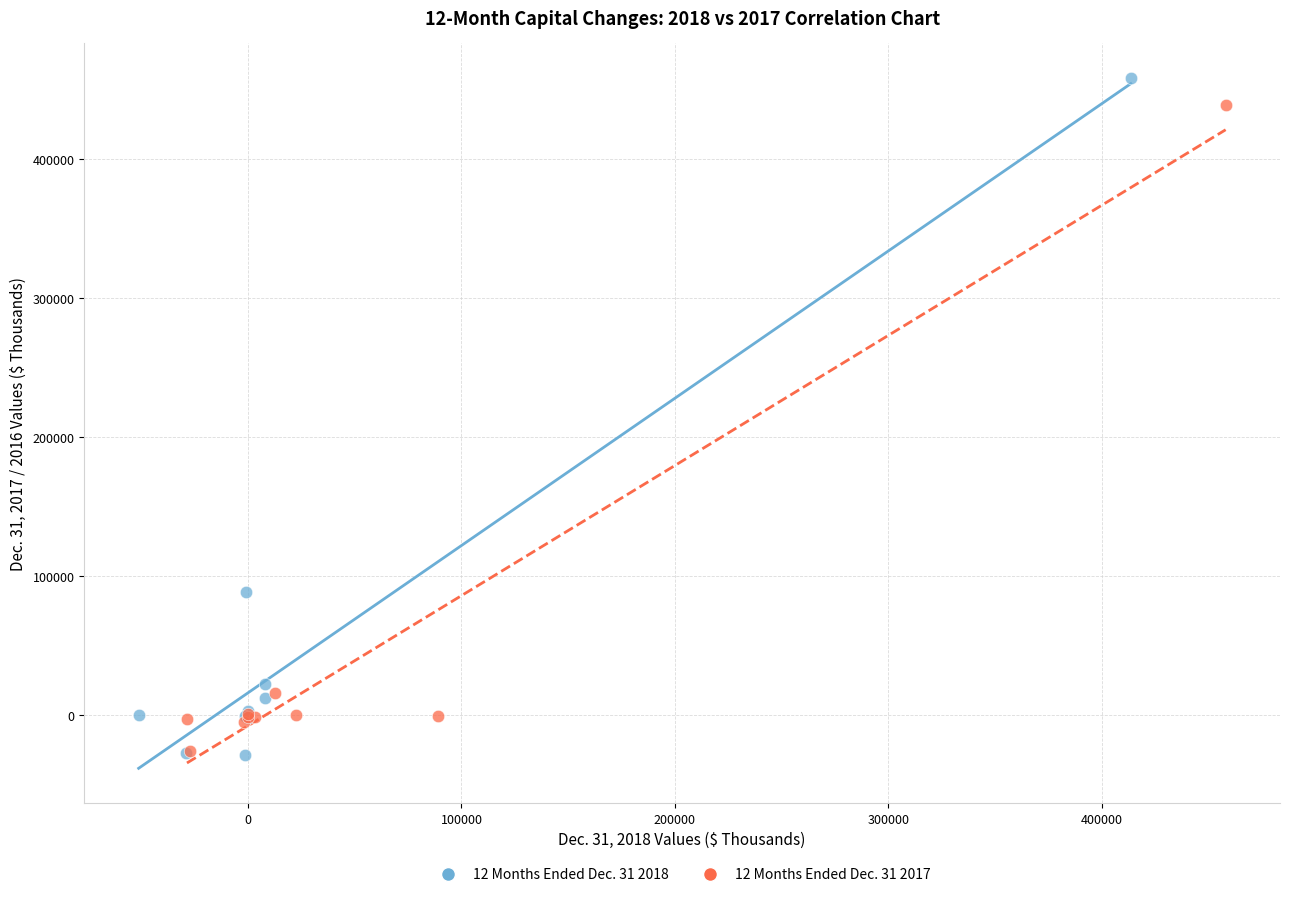

Which series has the widest spread of Y values?

12 Months Ended Dec. 31 2018